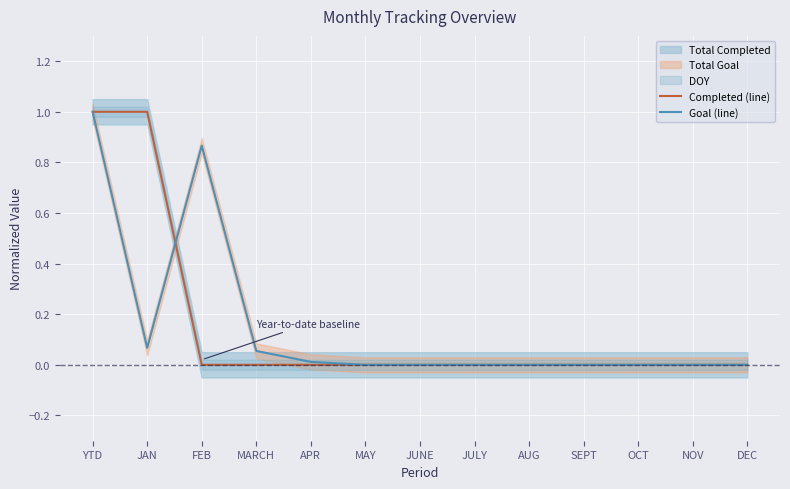

Which series has the widest spread of values?

Completed (line)